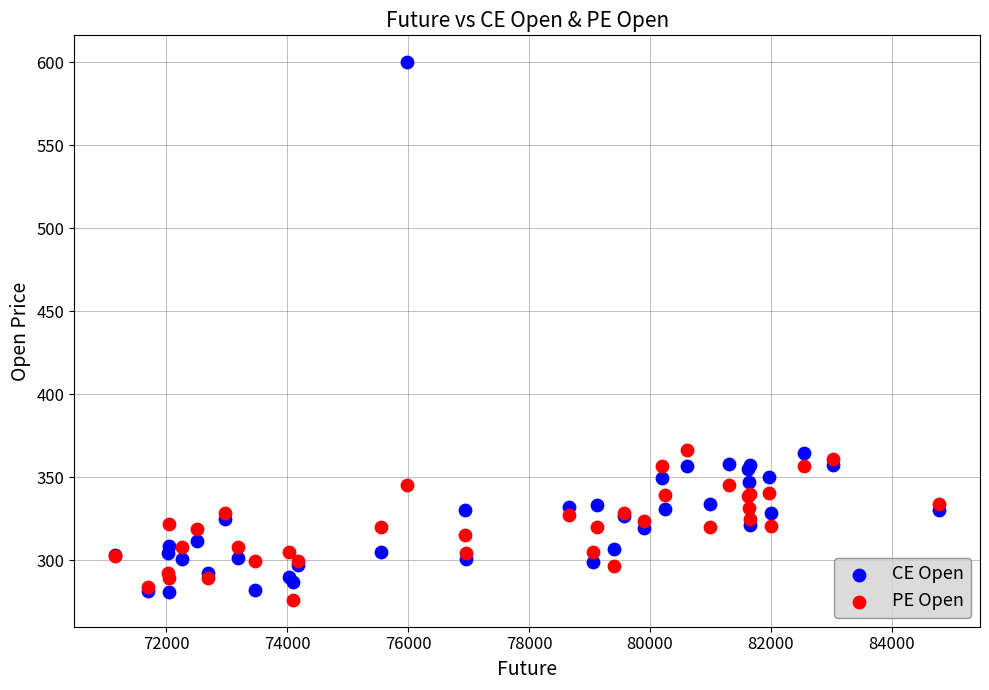

Which series contains the highest Y value?

CE Open